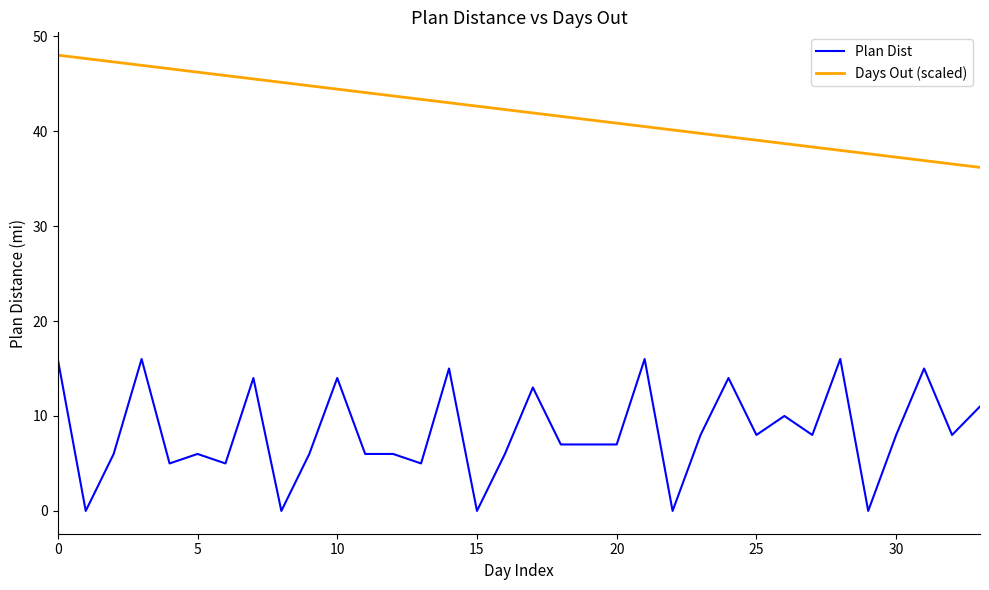

What is the difference between the maximum and minimum values in the Plan Dist series?

16.0